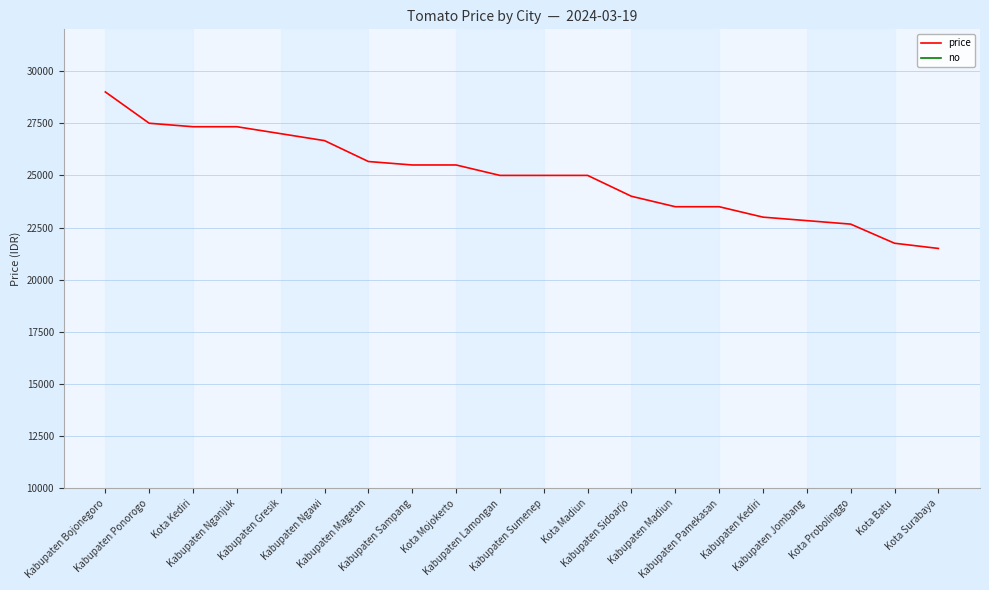

Which category has the highest value in the no series?

Kota Surabaya